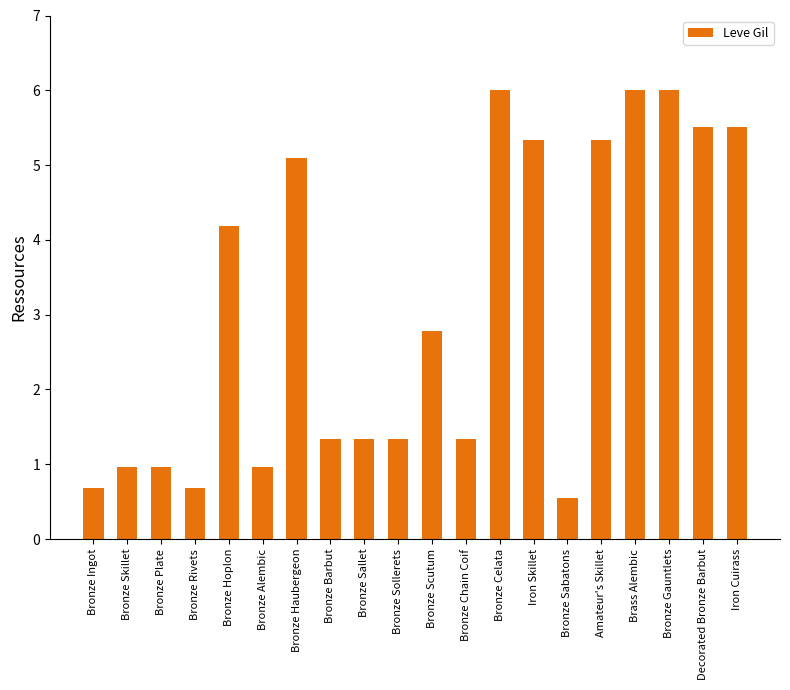

Reading left to right, what are all the values shown in this chart?

0.7	1.0	1.0	0.7	4.2	1.0	5.1	1.3	1.3	1.3	2.8	1.3	6.0	5.3	0.5	5.3	6.0	6.0	5.5	5.5